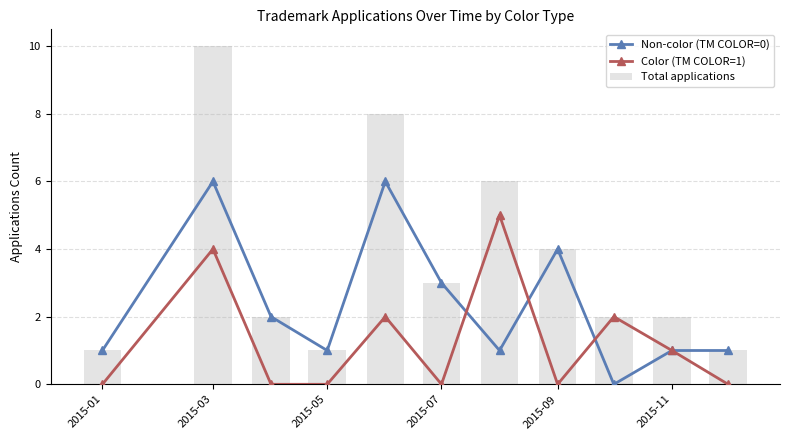

Between 2015-07 and 2015-03, which is larger?

2015-03